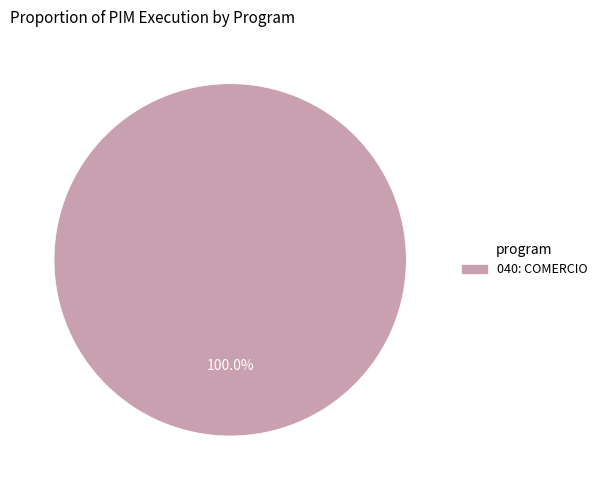

Rank the categories by value from lowest to highest.

040: COMERCIO